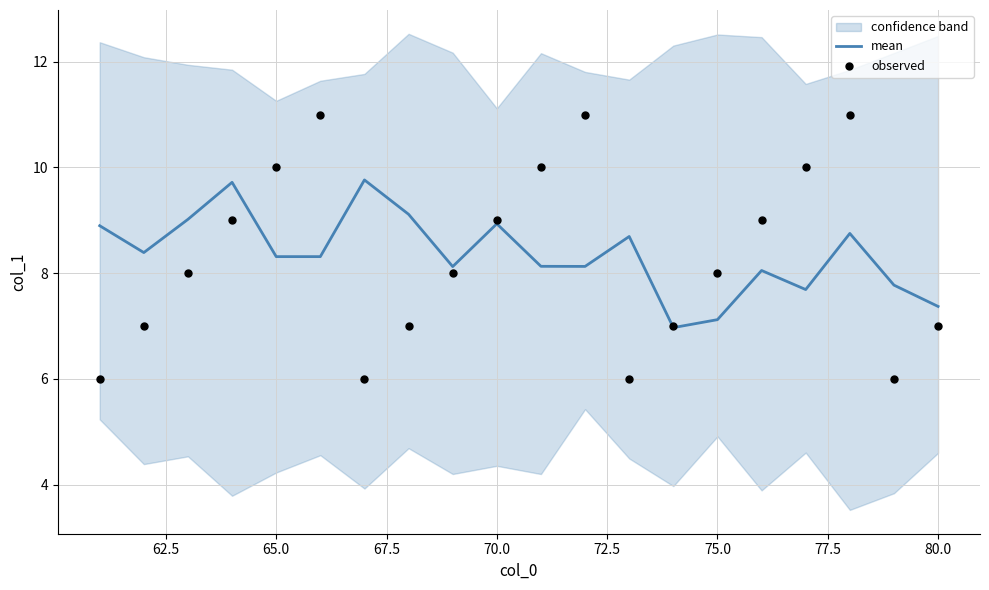

Which series has the largest total across all categories?

mean